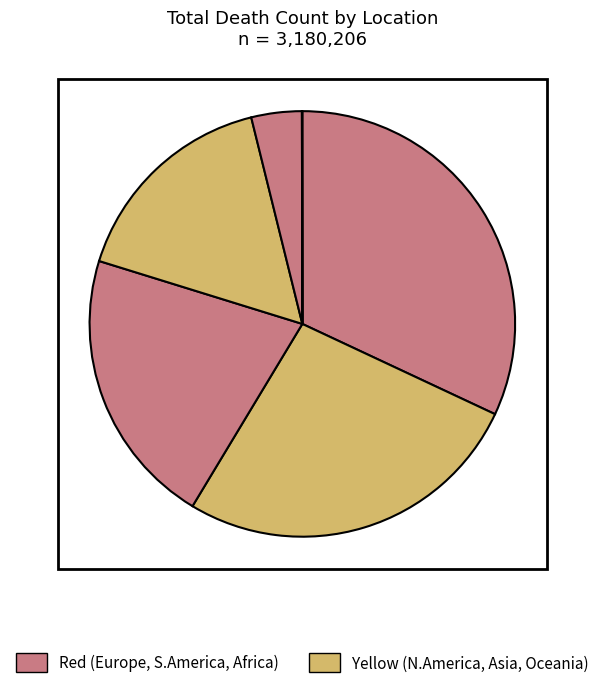

Rank the categories by value from highest to lowest.

Europe, North America, South America, Asia, Africa, Oceania